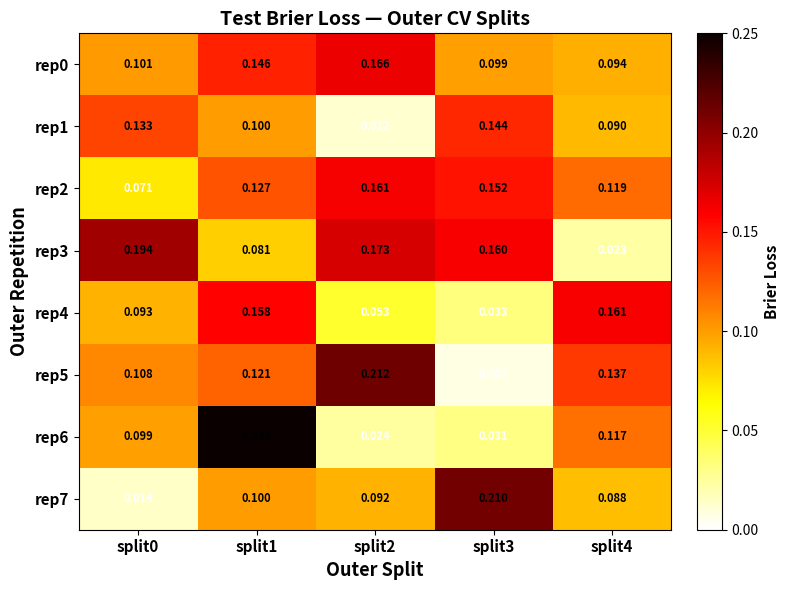

Is the value of rep3 at split0 greater than the value of rep2 at split0?

Yes